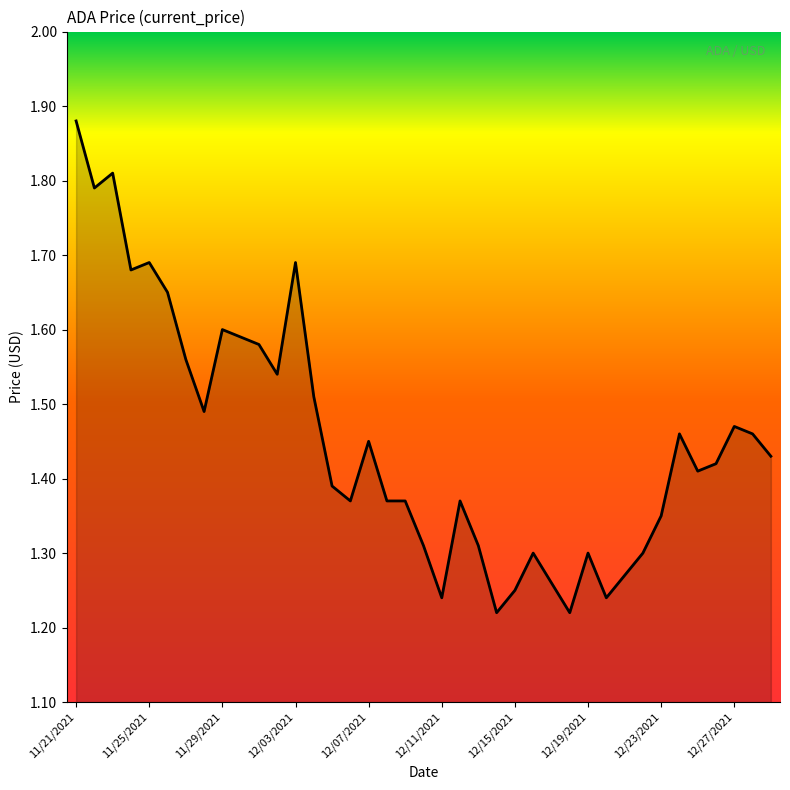

How many values are between 1 and 2?

39